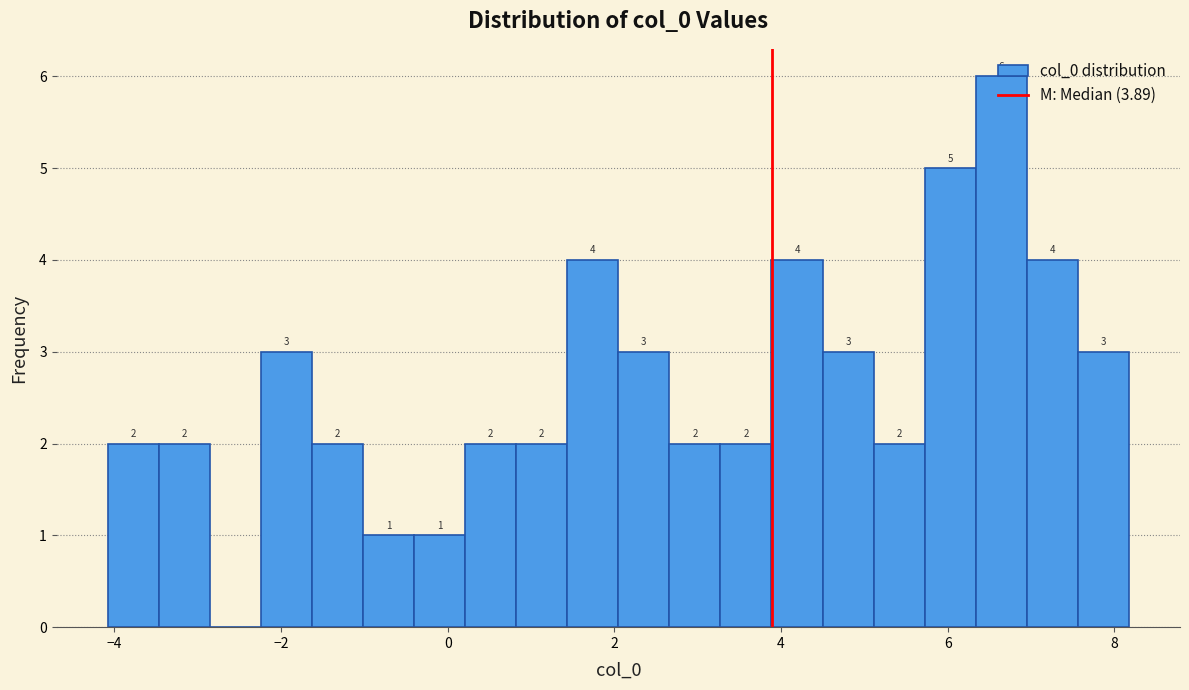

Read against the x-axis, roughly where is the centre of the tallest bar?

6.6